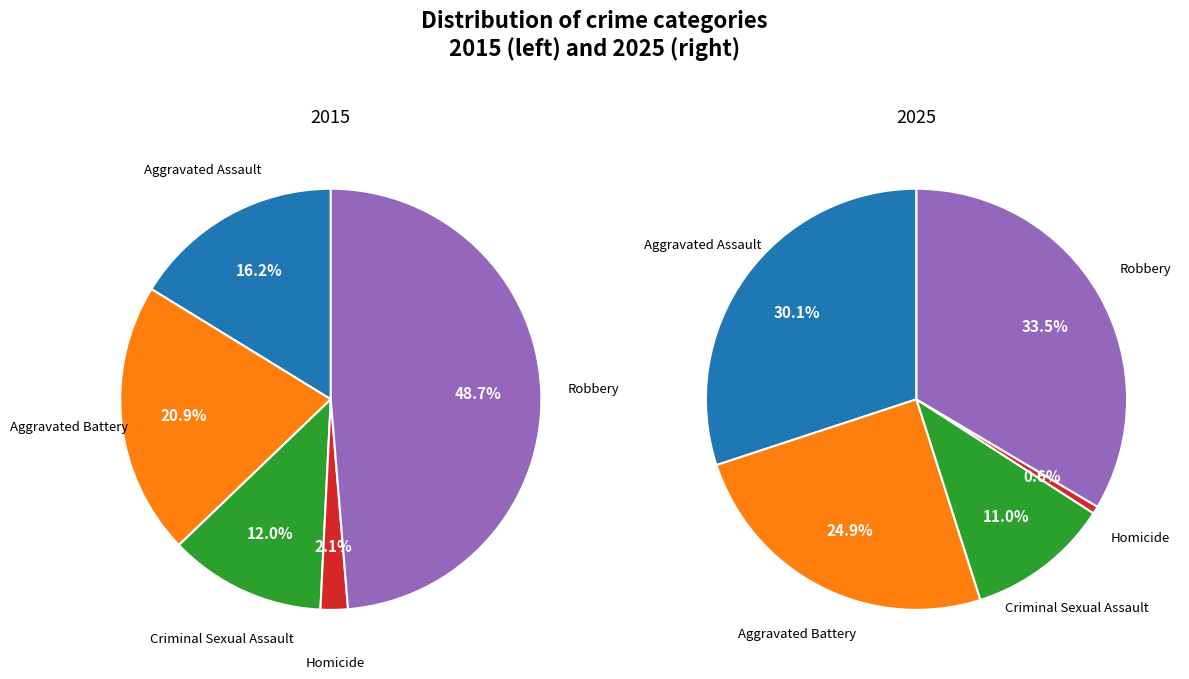

What is the largest slice in the pie chart?

Robbery